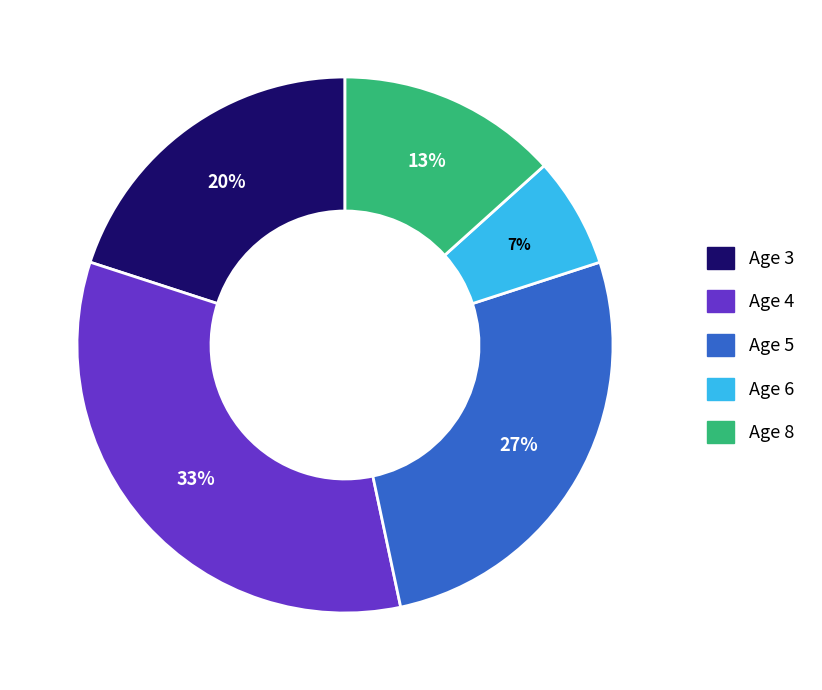

What is the smallest slice in the pie chart?

Age 6